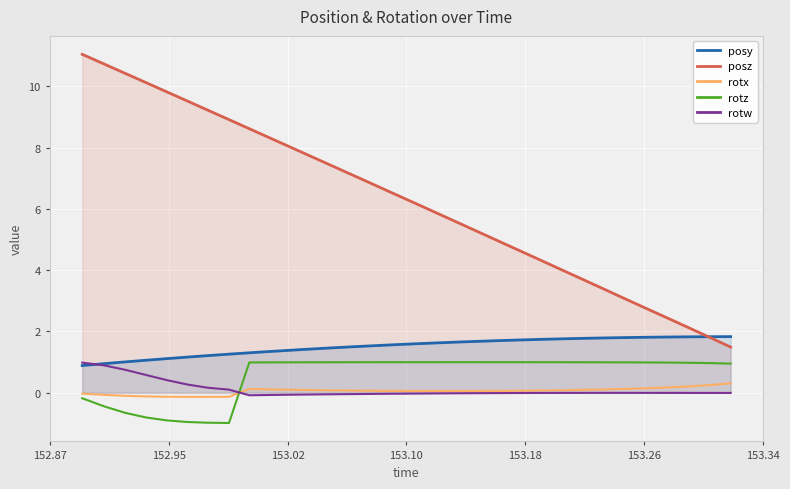

How many times do rotz and rotw cross each other?

1